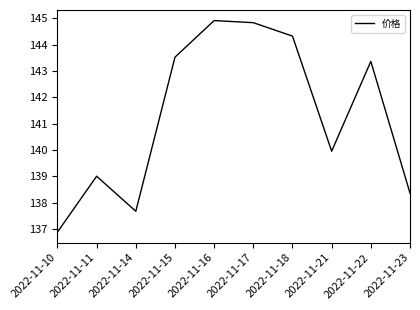

What is the difference between the values at 2022-11-10 and 2022-11-14?

0.8